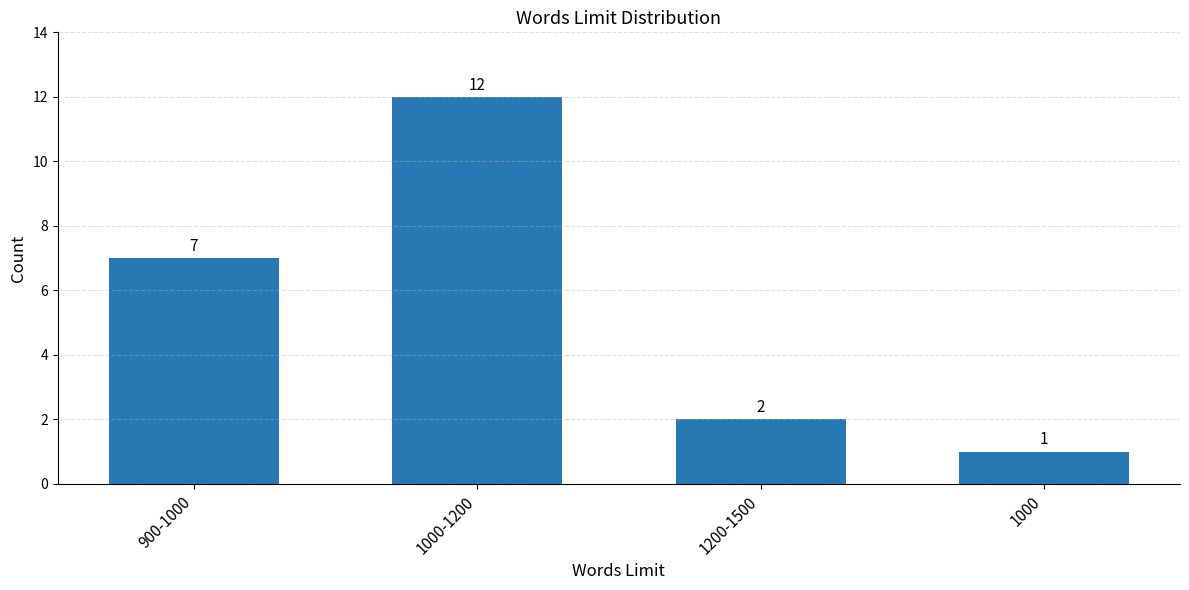

List the labels in order of value, largest first.

1000-1200, 900-1000, 1200-1500, 1000